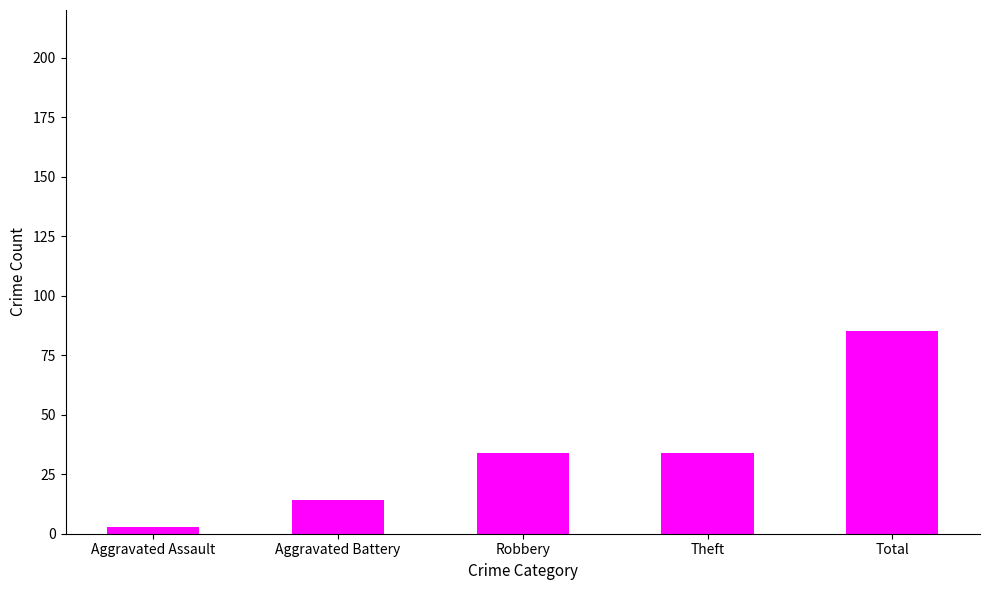

What position from the left is Aggravated Assault?

1